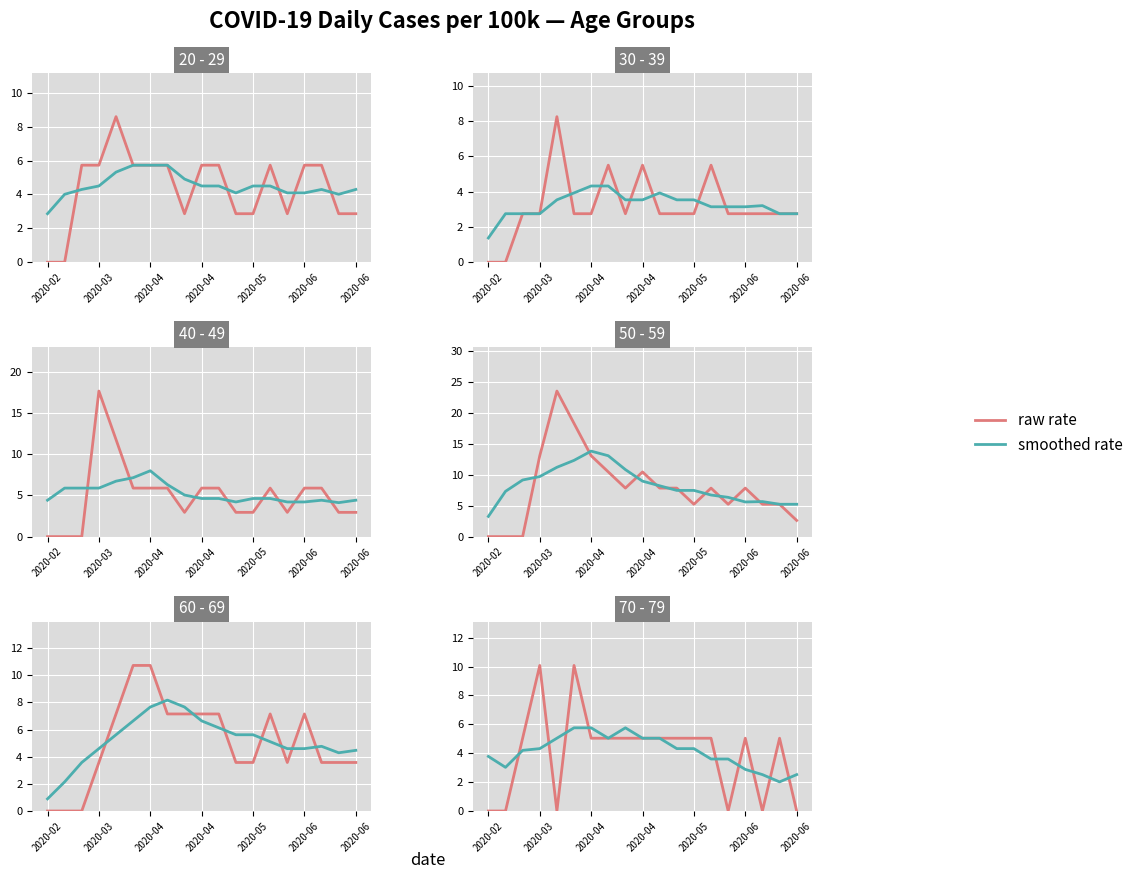

The value of 70 - 79 at 2020-02 is 4.3. True or false?

False